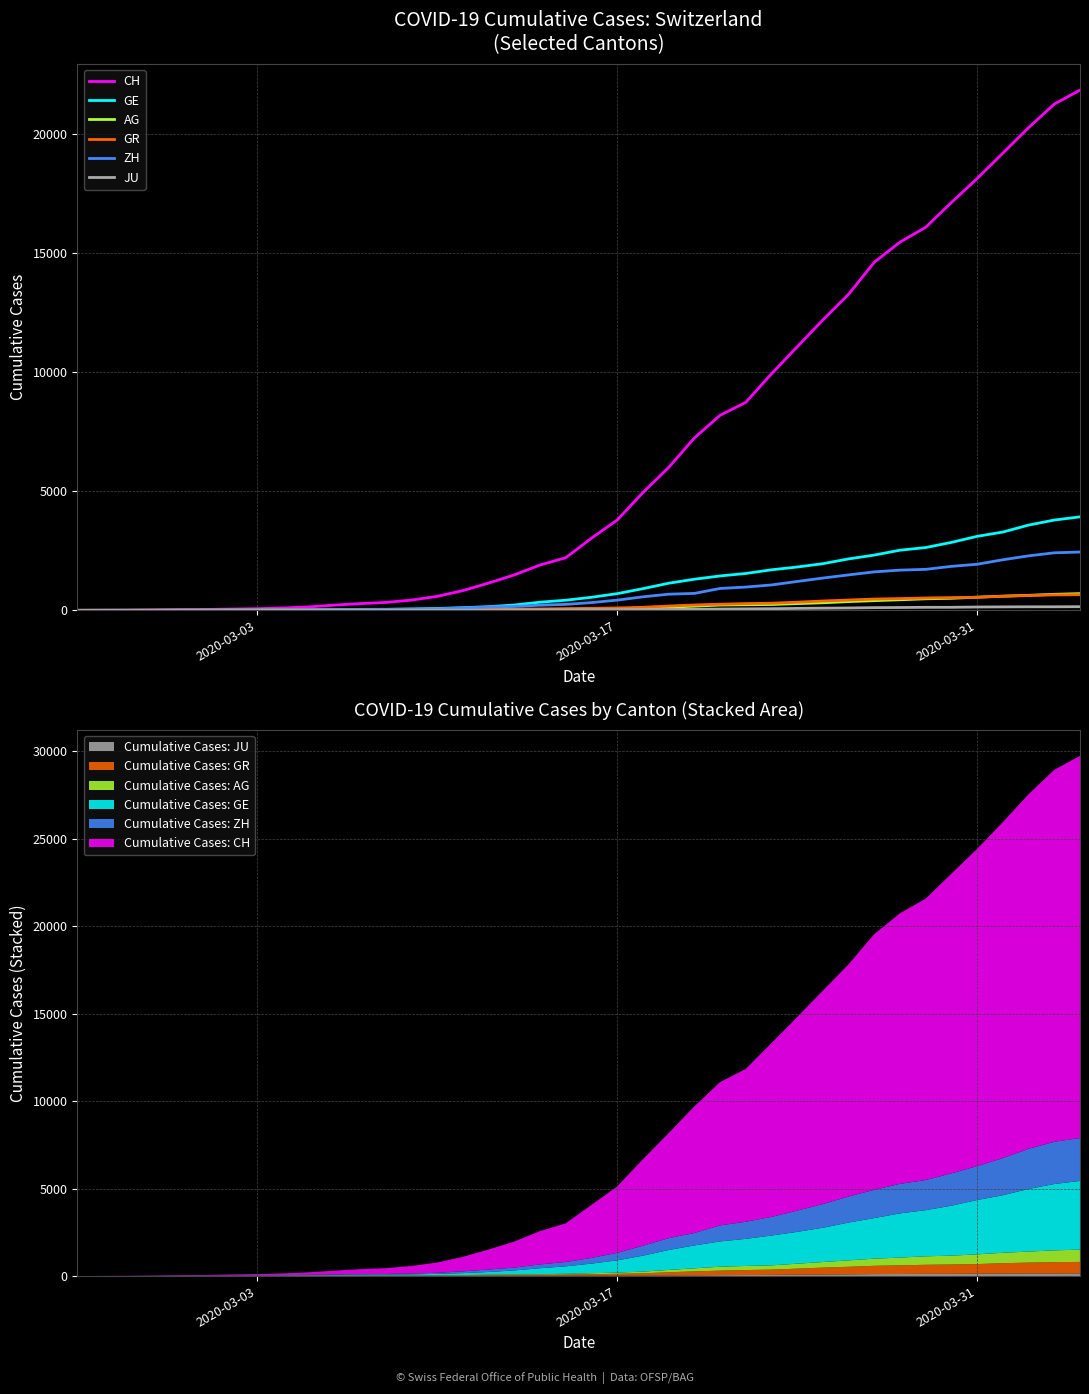

Which series has the largest range (max minus min)?

CH